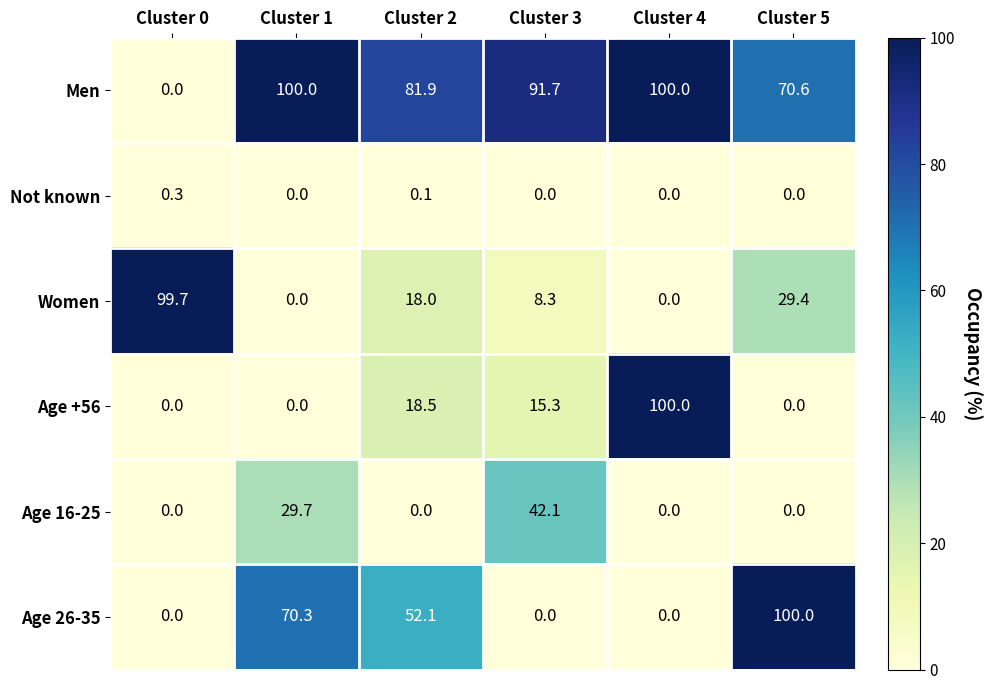

Where does the Women series first go above 18?

Cluster 0